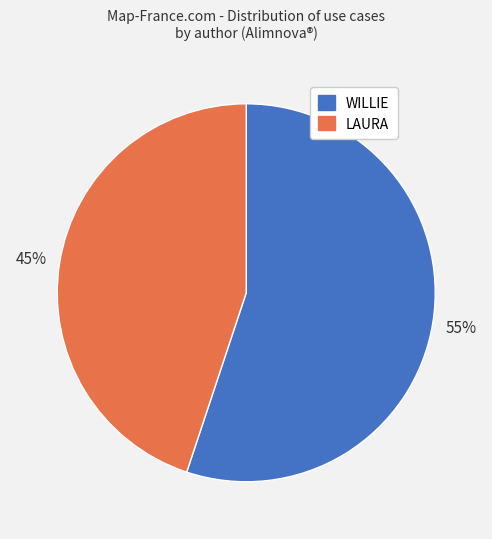

To the nearest percent, what is the difference between the LAURA and WILLIE slice percentages?

10%